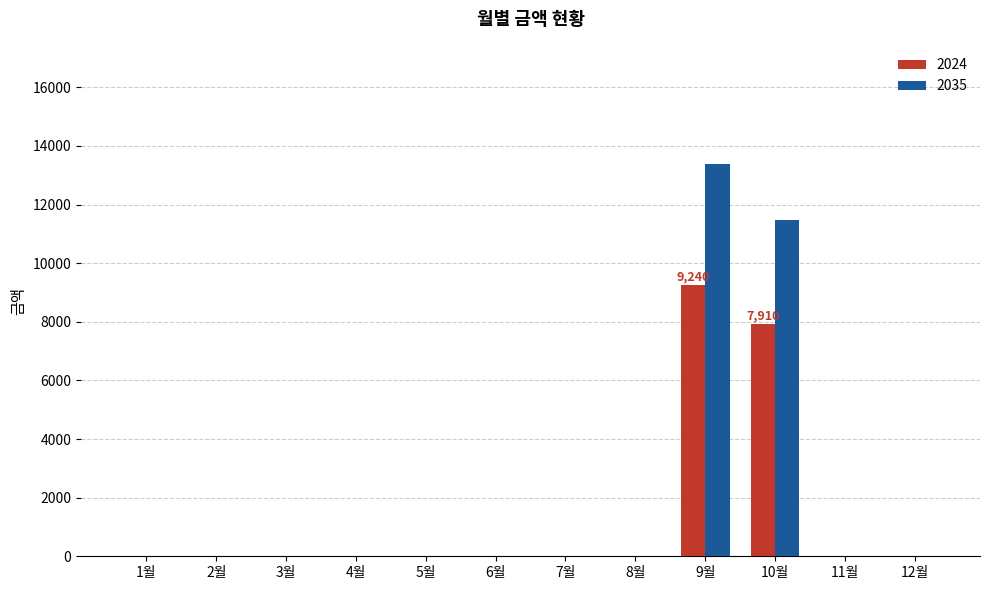

The value of 2024 at 1월 is 0. True or false?

True